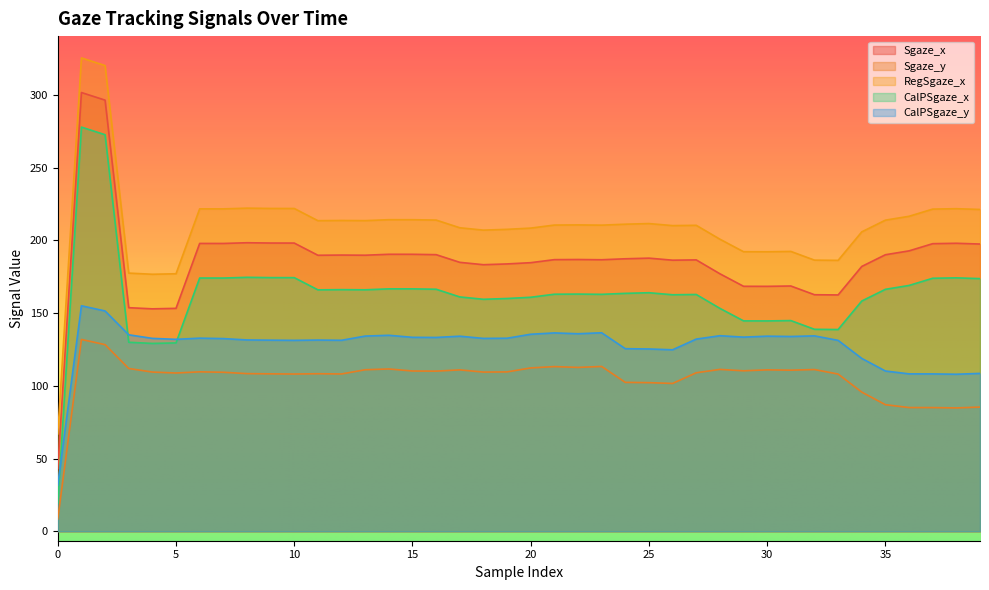

At which category does the chart reach its peak across all series?

1